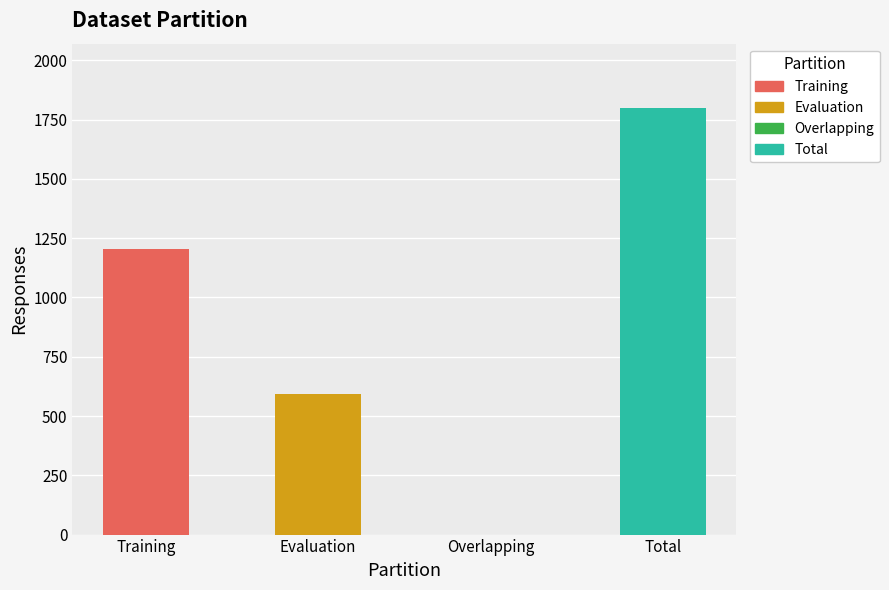

How many positive values are there?

3